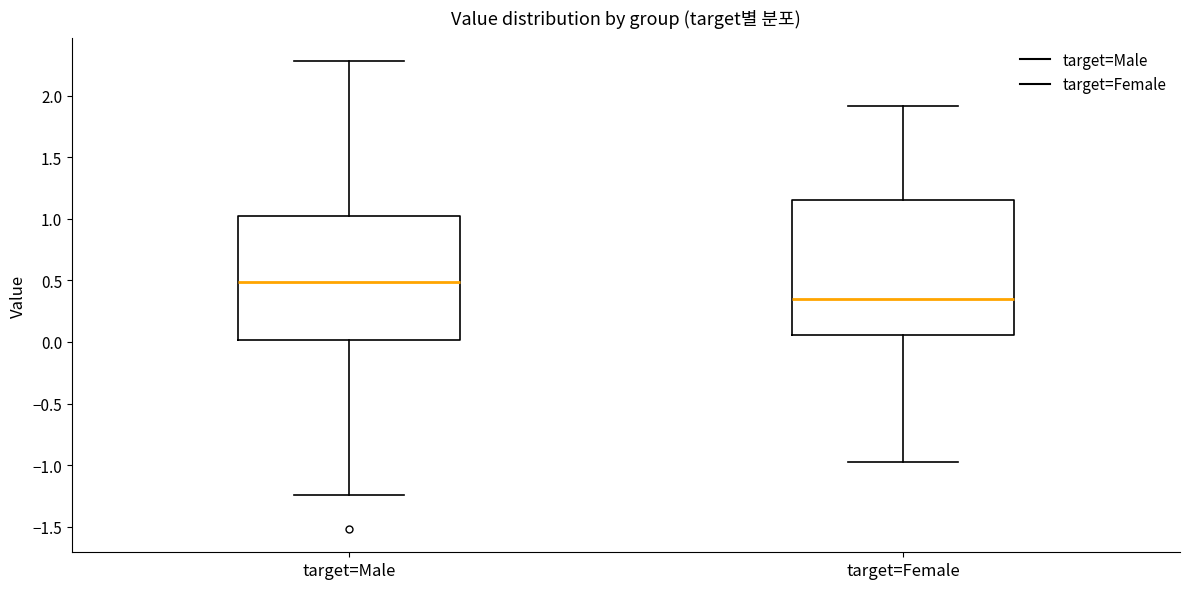

Comparing the boxes themselves (not the whiskers), which one is the tallest?

target=Female